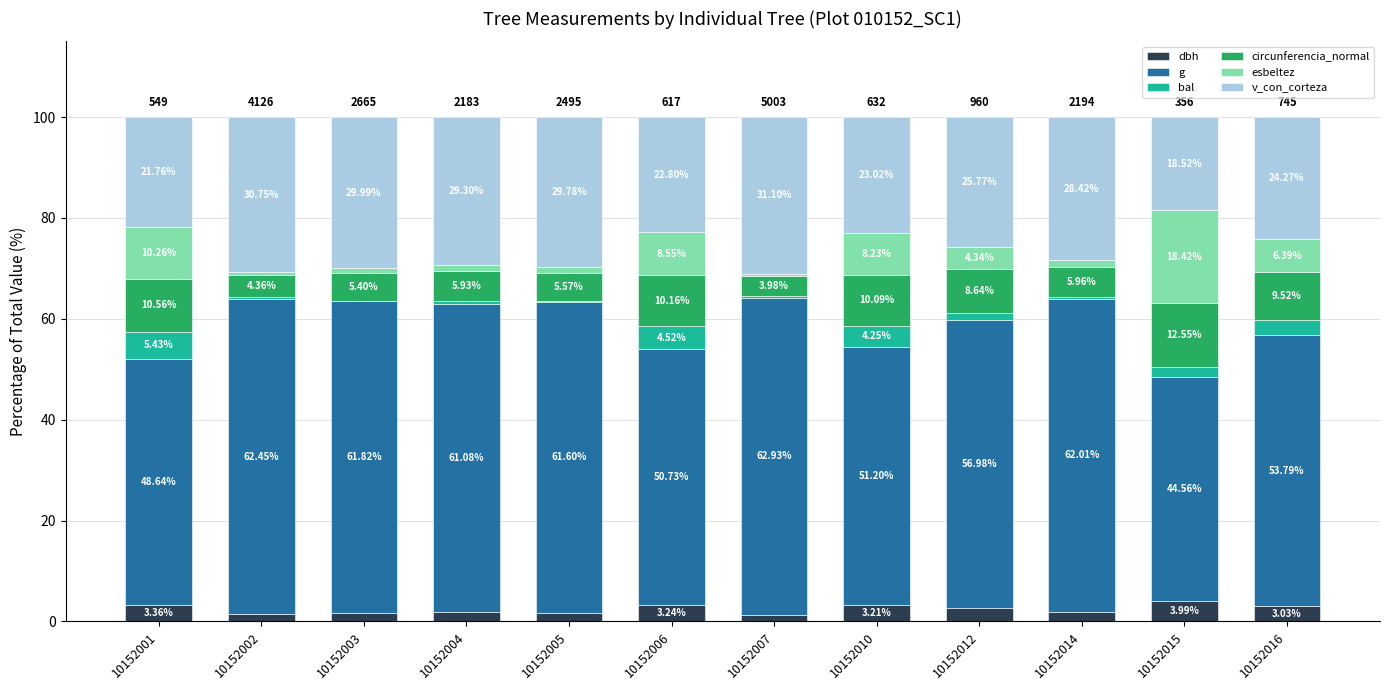

What is the total value across all series at 10152006?

100.0